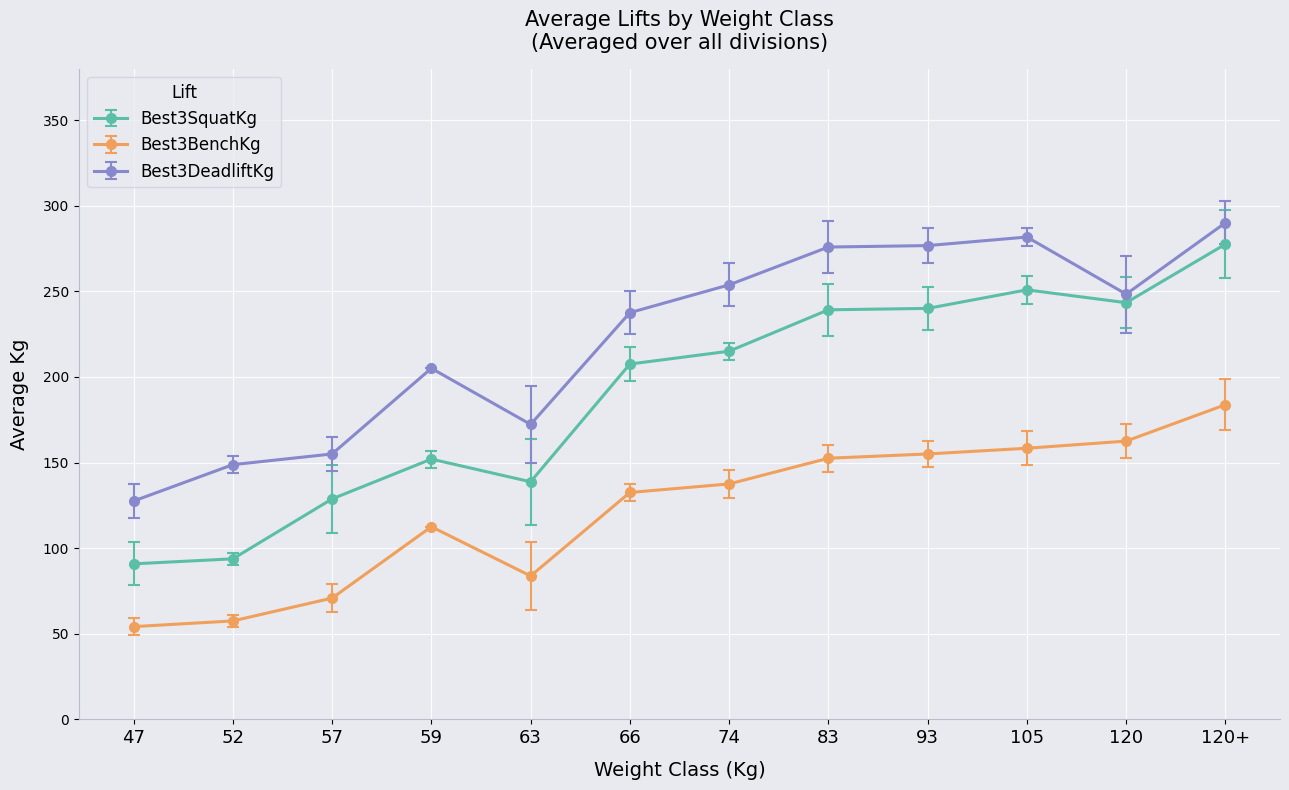

Which series has the largest range (max minus min)?

Best3SquatKg